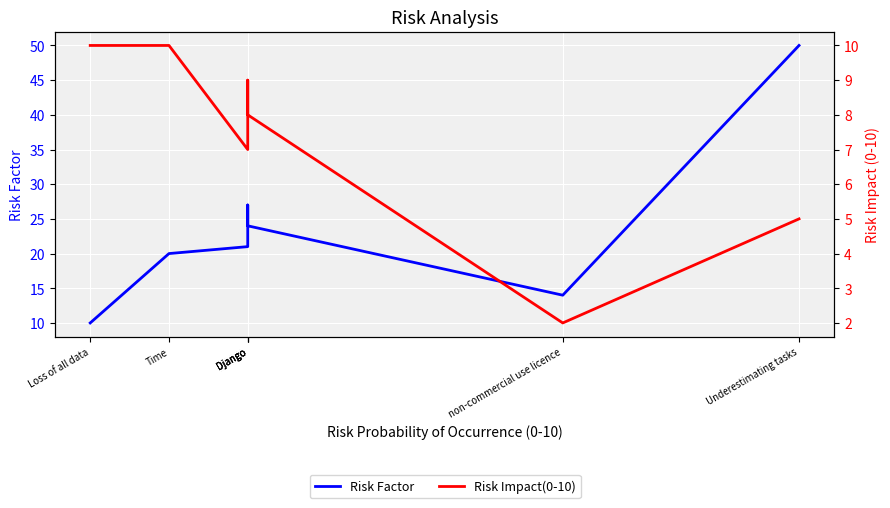

At which category is the sum across all series the highest?

Underestimating tasks